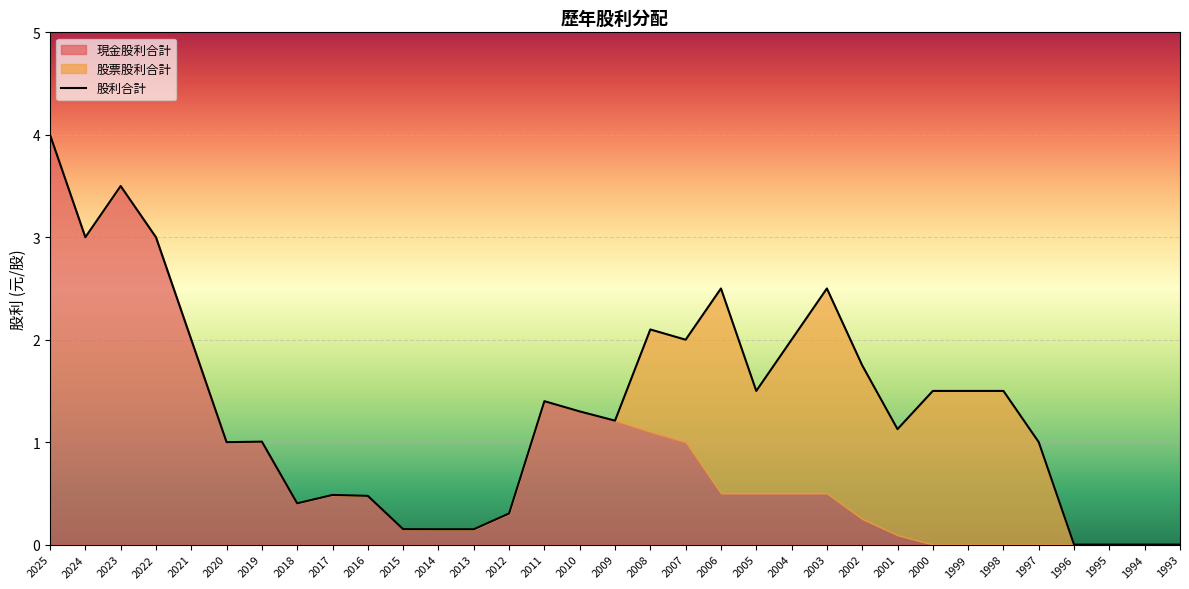

How many interior local peaks does the 現金股利合計 series have?

4